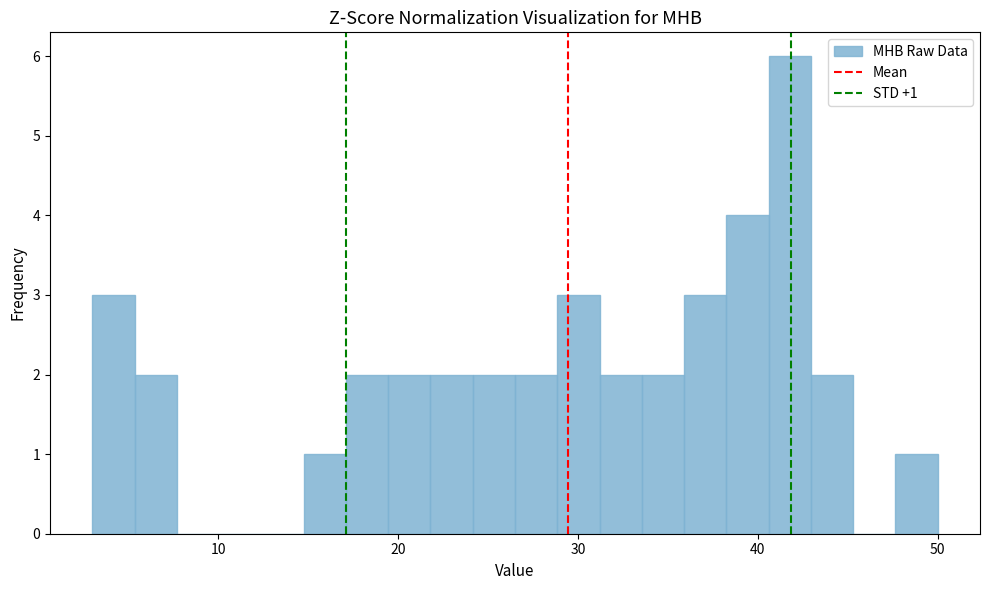

Read against the x-axis, roughly where is the centre of the tallest bar?

42